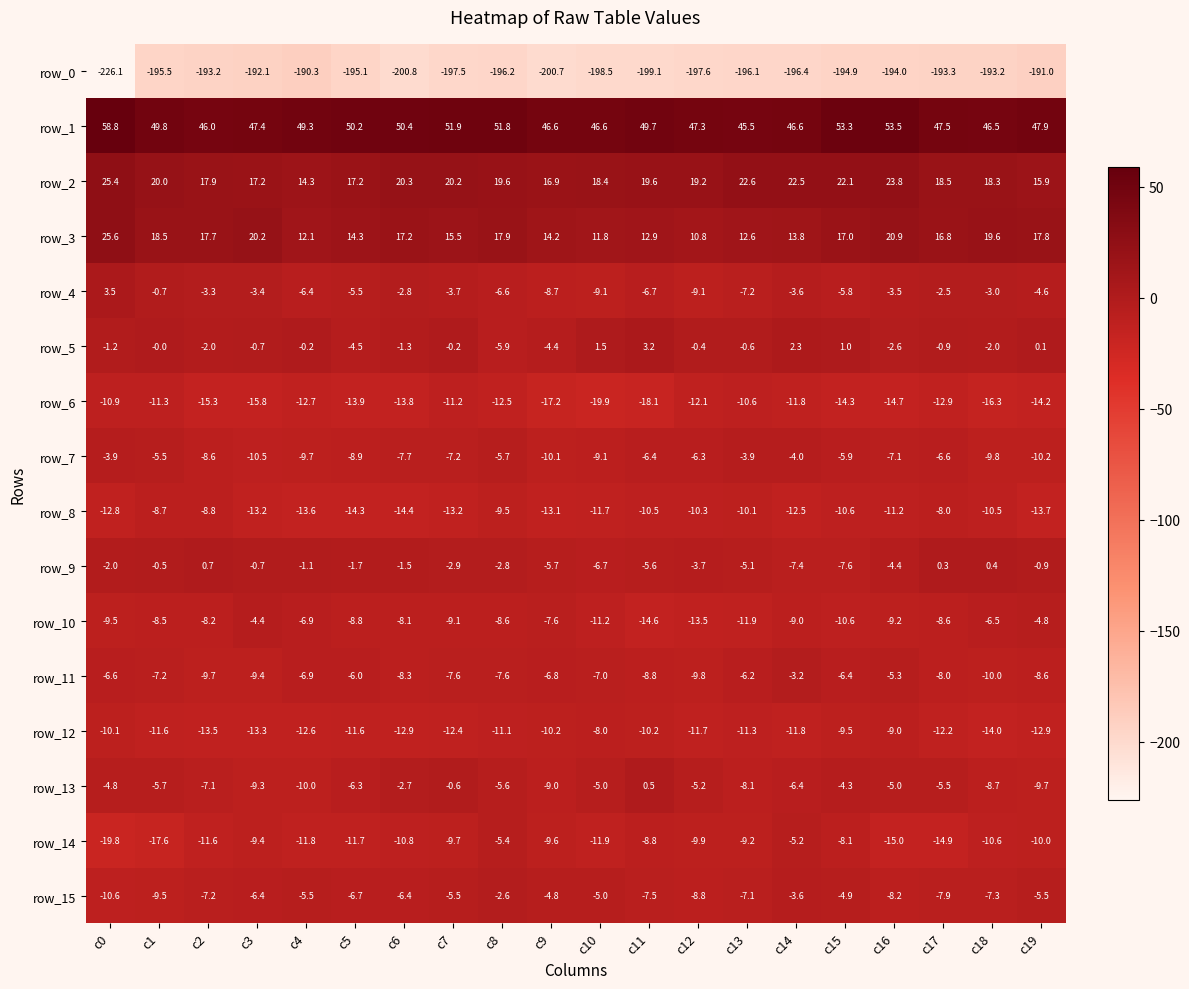

True or false: row_5 has a value of -4.4 at c9.

True